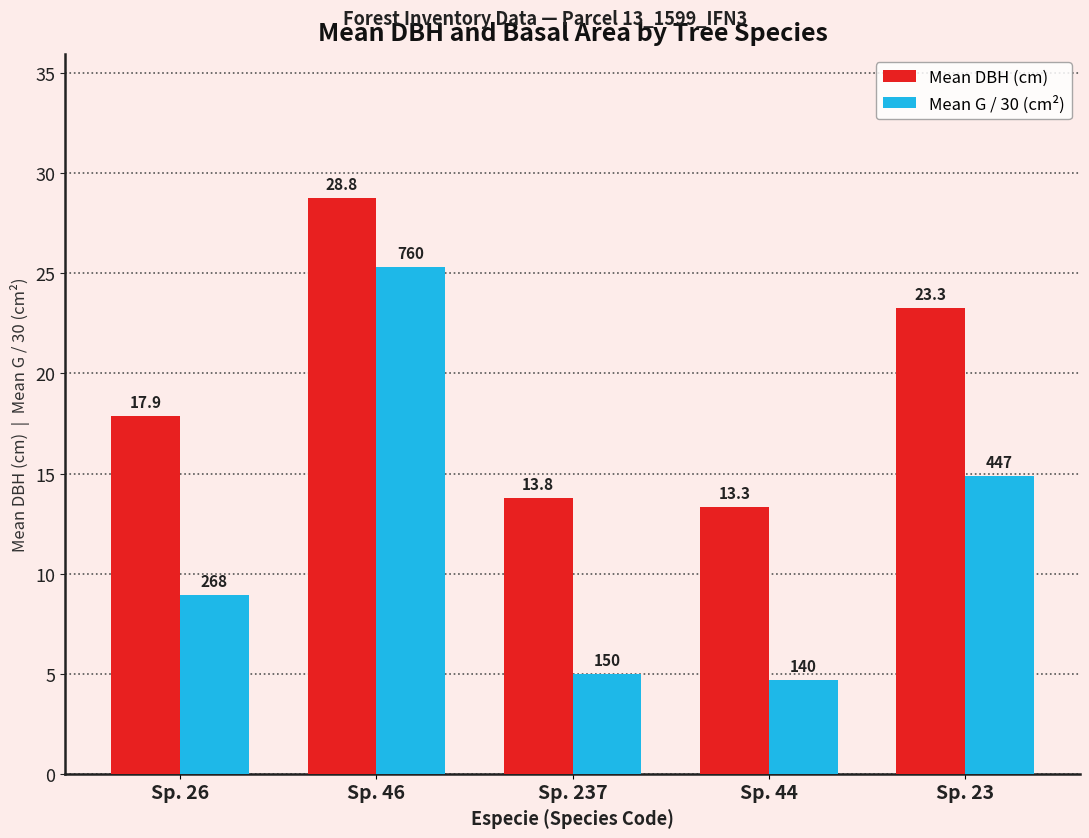

At which category is the sum across all series the highest?

Sp. 46